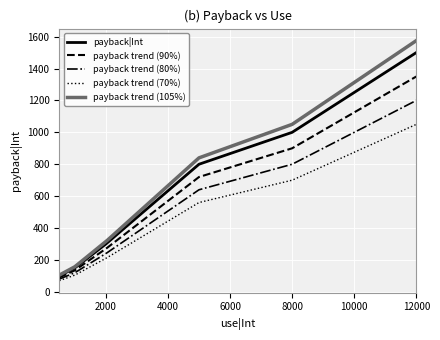

List the labels in order of value, largest first.

12000, 8000, 5000, 2000, 1000, 500